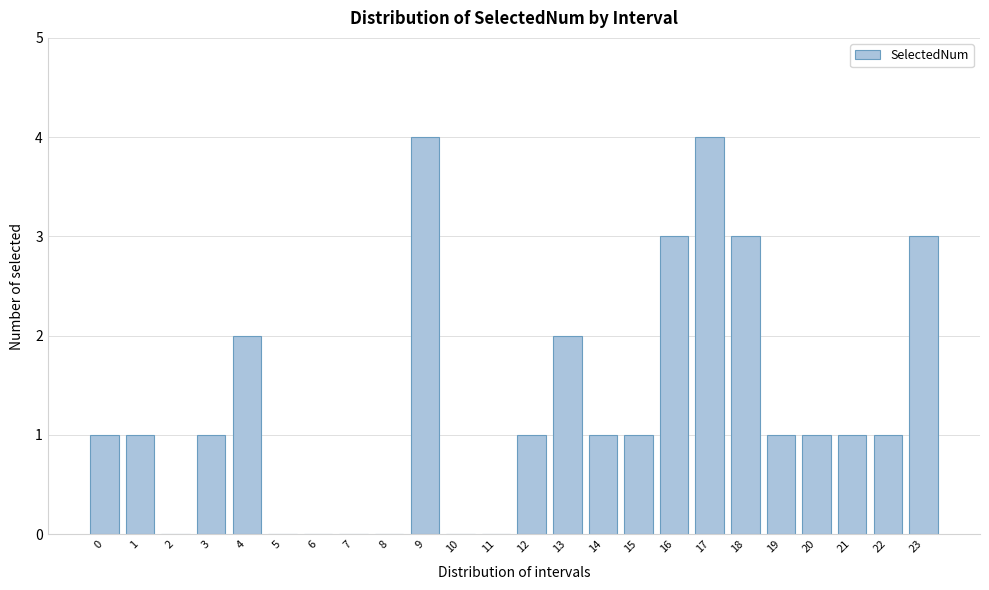

Reading left to right, what are all the values shown in this chart?

0=1	1=1	2=0	3=1	4=2	5=0	6=0	7=0	8=0	9=4	10=0	11=0	12=1	13=2	14=1	15=1	16=3	17=4	18=3	19=1	20=1	21=1	22=1	23=3